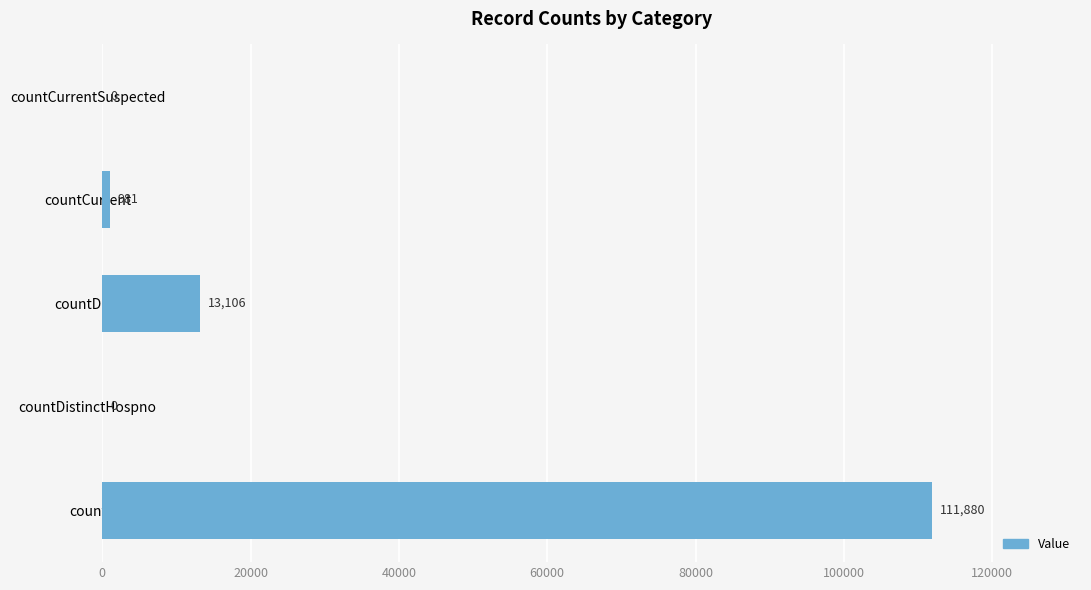

Is it true that the value at countDistinctHospno is 0?

True